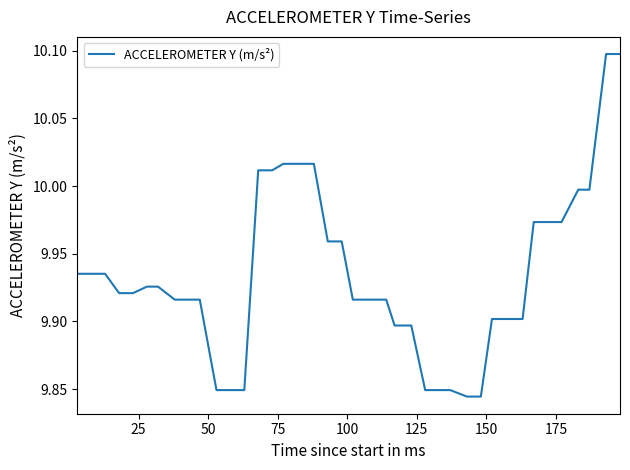

What is the difference between the maximum and minimum values?

0.3